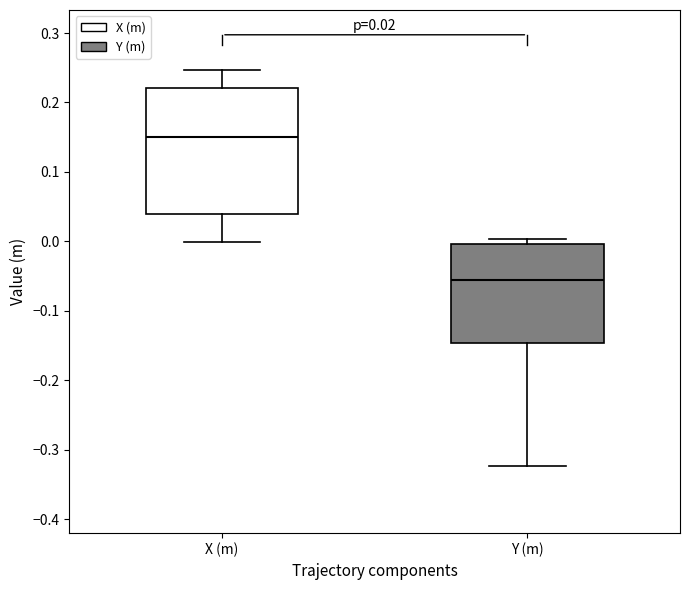

Which box has the highest median line?

X (m)